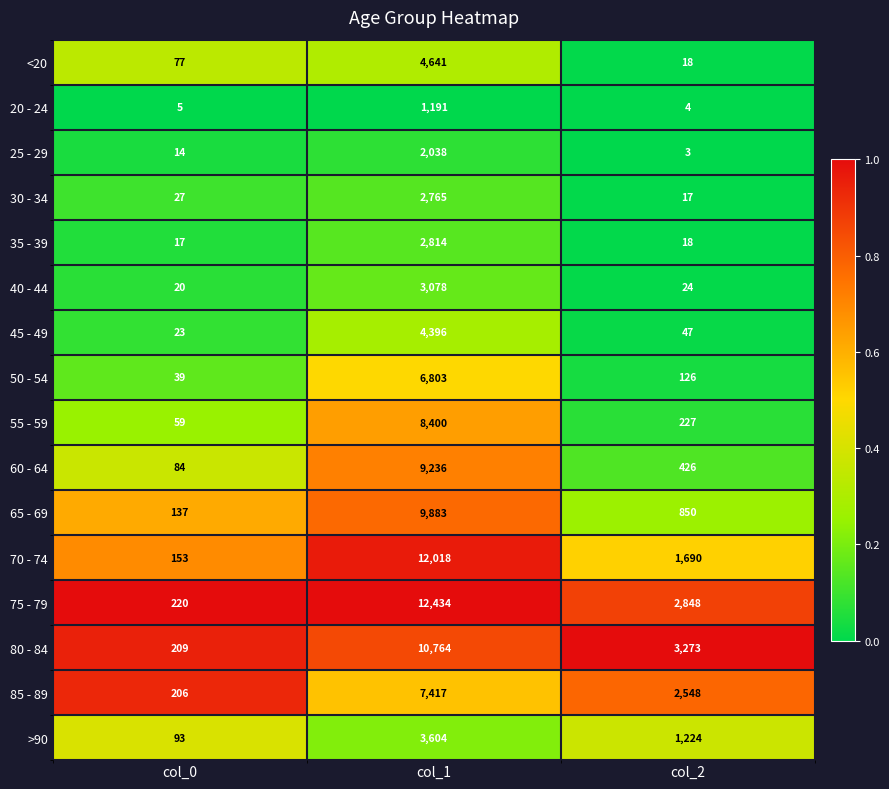

Is it true that 40 - 44 equals 4883 at col_1?

False